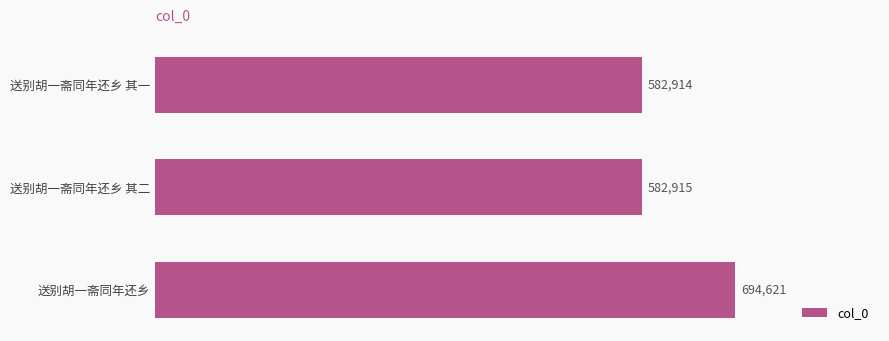

What is the ratio of the value at 送别胡一斋同年还乡 to the value at 送别胡一斋同年还乡 其二?

1.2